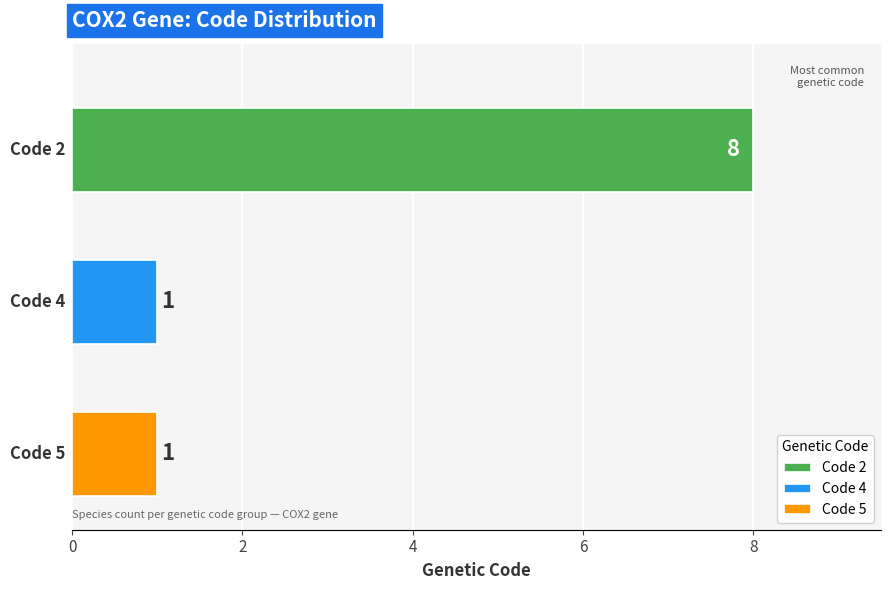

What is the average value?

3